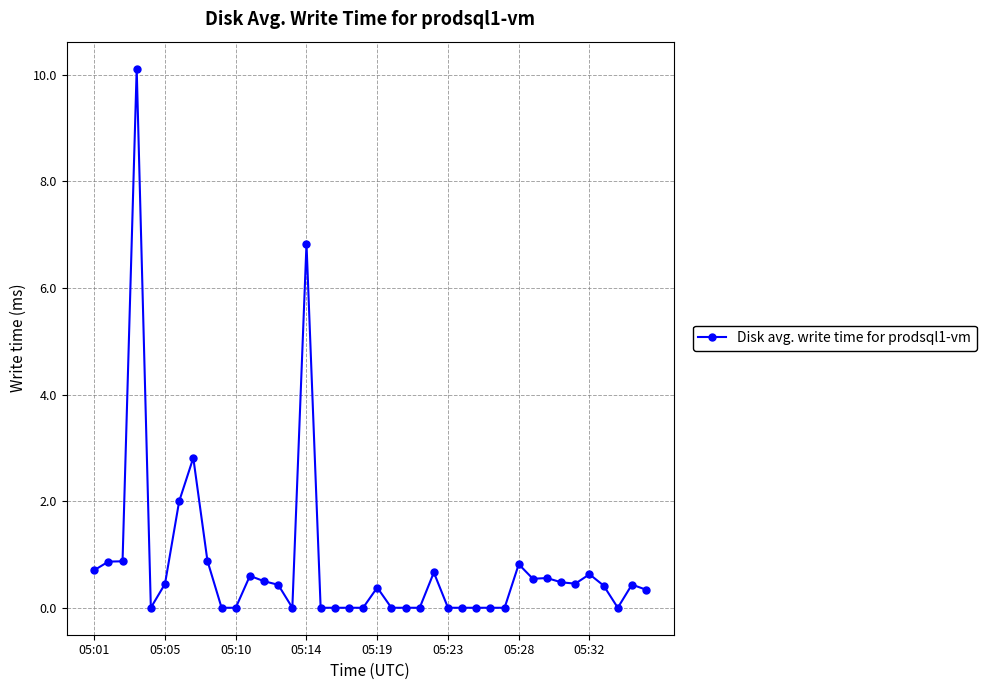

True or false: there are more than 0 points higher than both neighbors.

True